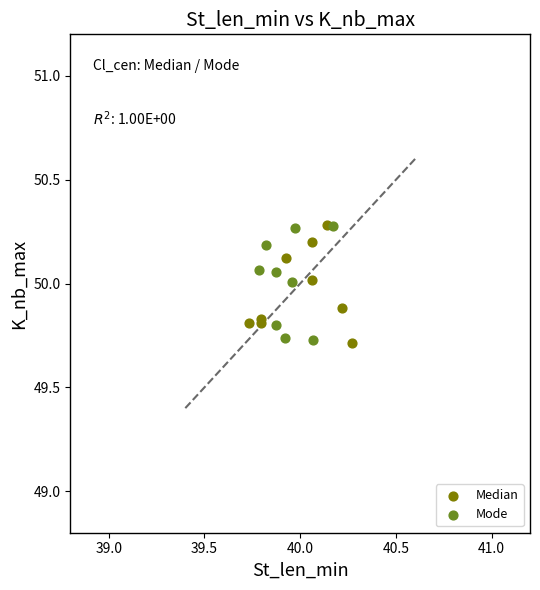

What are all the series names shown in the legend?

Median, Mode